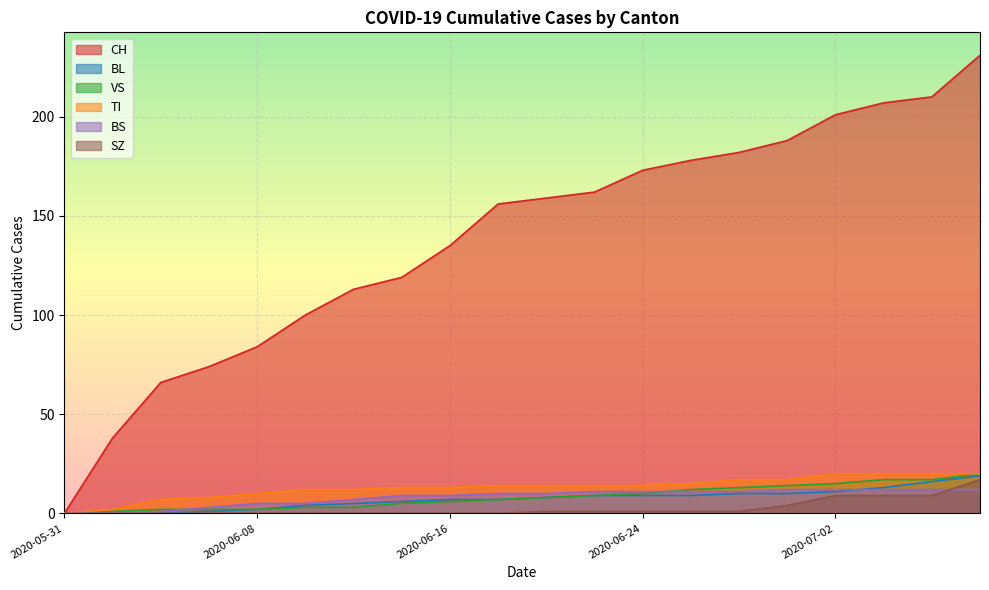

Count the number of data series in this chart.

6